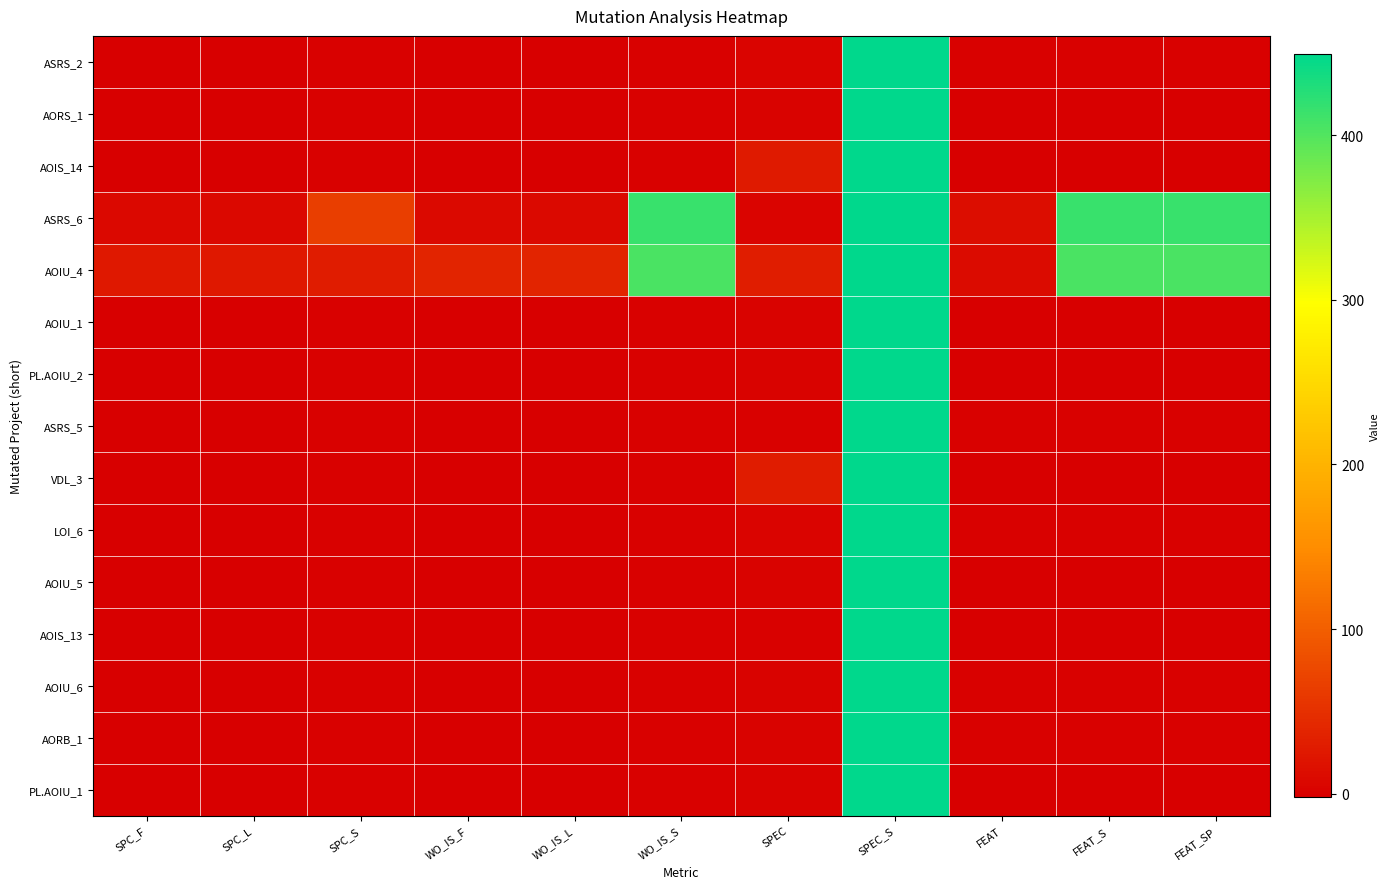

Which series changed the most between SPC_L and SPEC_S?

ASRS_2